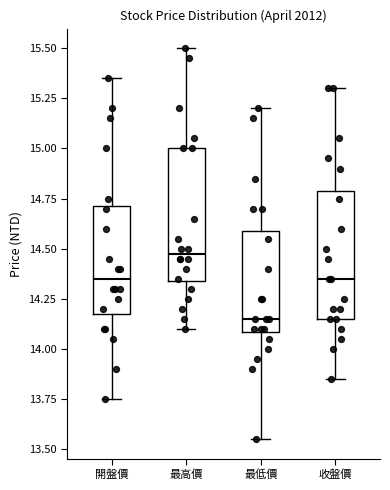

Where does the median line of the box for 收盤價 sit on the y-axis? The values are not printed on the chart, so give them approximately, as read against the axis.

14.35